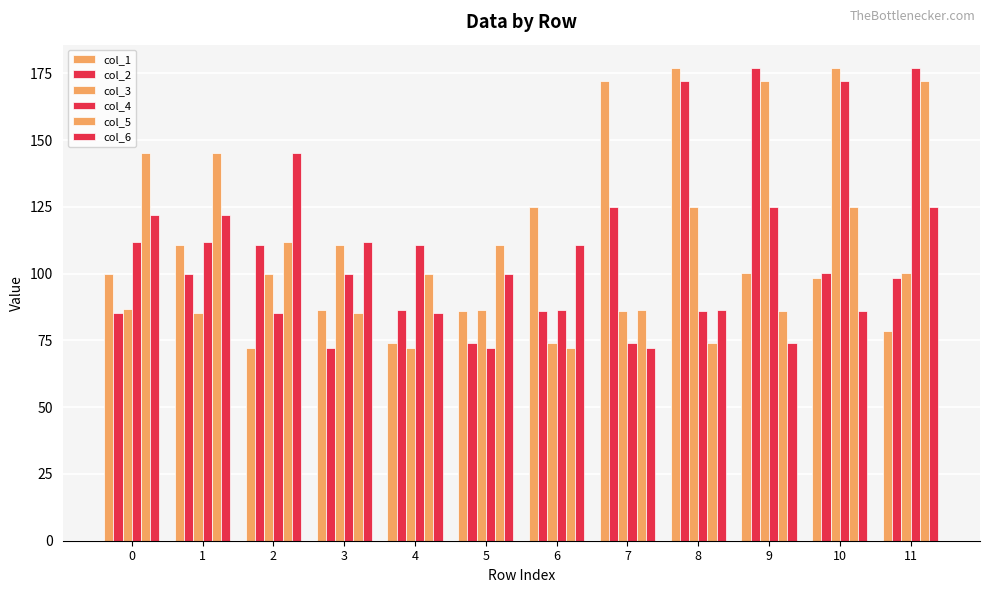

Reading left to right, transcribe all the data shown in this chart.

col_1: 99.8	110.6	72.1	86.4	74.2	86.0	124.8	172.1	176.9	100.4	98.5	78.4
col_2: 85.3	99.8	110.6	72.1	86.4	74.2	86.0	124.8	172.1	176.9	100.4	98.5
col_3: 86.7	85.3	99.8	110.6	72.1	86.4	74.2	86.0	124.8	172.1	176.9	100.4
col_4: 112.0	112.0	85.3	99.8	110.6	72.1	86.4	74.2	86.0	124.8	172.1	176.9
col_5: 145.0	145.0	112.0	85.3	99.8	110.6	72.1	86.4	74.2	86.0	124.8	172.1
col_6: 122.0	122.0	145.0	112.0	85.3	99.8	110.6	72.1	86.4	74.2	86.0	124.8